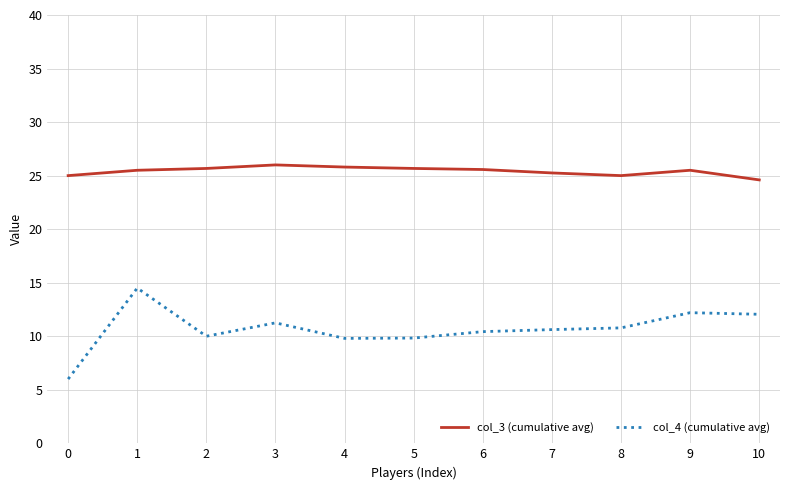

What is the spread (max minus min) of values at 5?

15.8